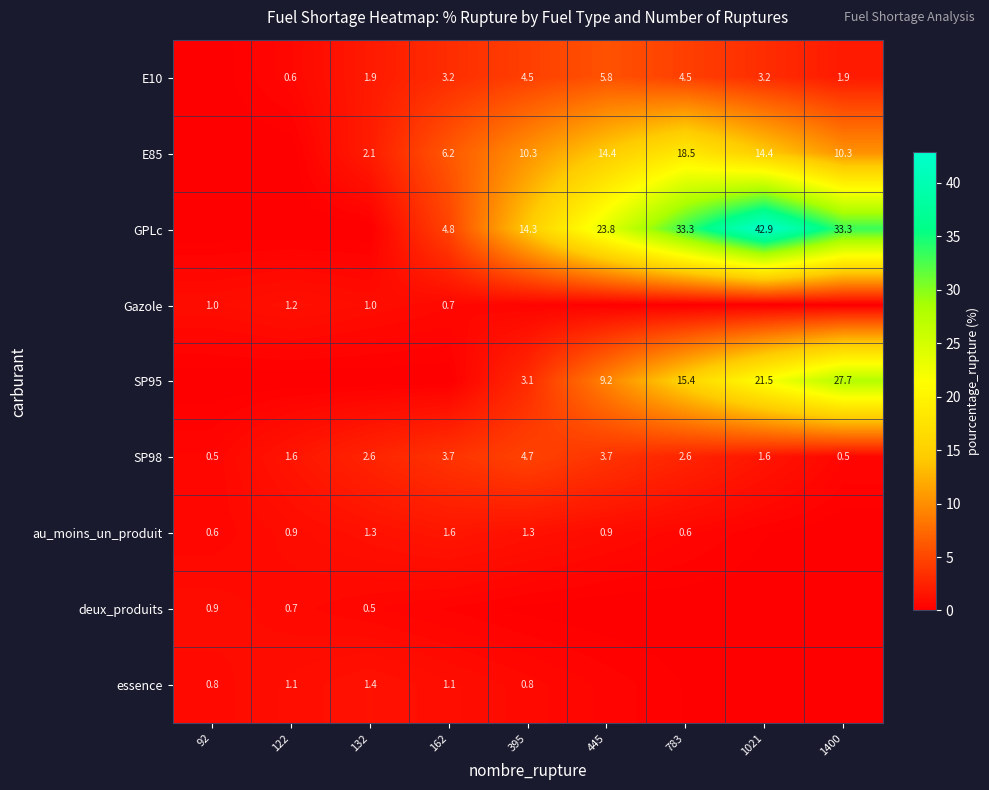

At which category is the sum across all series the highest?

1021